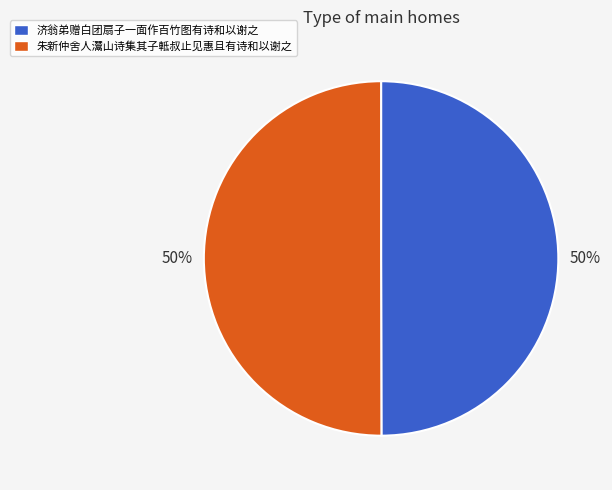

To the nearest percent, what portion does 济翁弟赠白团扇子一面作百竹图有诗和以谢之 represent?

50%